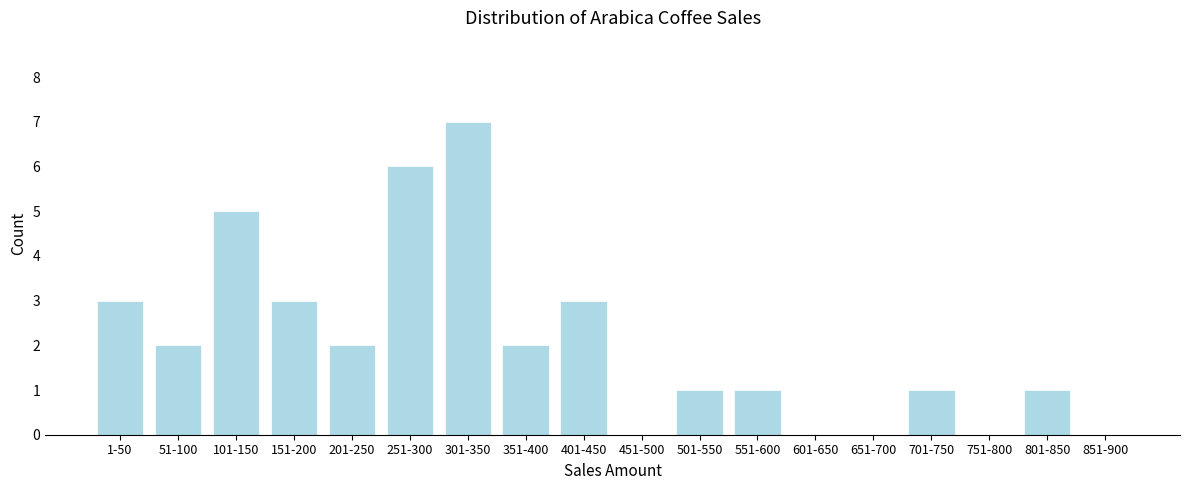

Reading left to right, extract all data points from this chart.

1-50=3	51-100=2	101-150=5	151-200=3	201-250=2	251-300=6	301-350=7	351-400=2	401-450=3	451-500=0	501-550=1	551-600=1	601-650=0	651-700=0	701-750=1	751-800=0	801-850=1	851-900=0